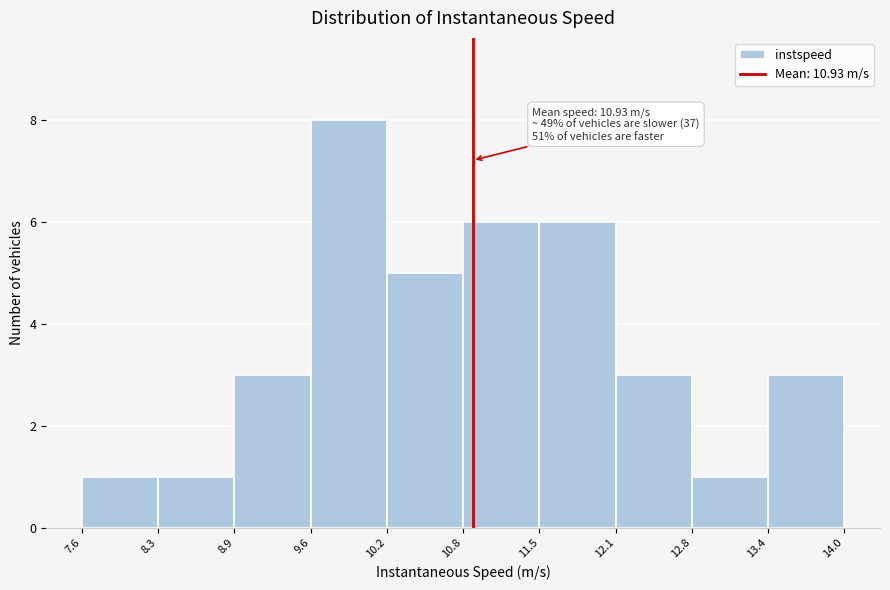

Which range on the x-axis has the tallest bar?

9.6 to 10.2